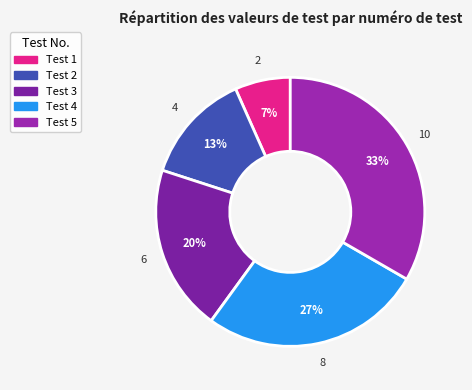

Does Test 2 represent more than half of the total?

No